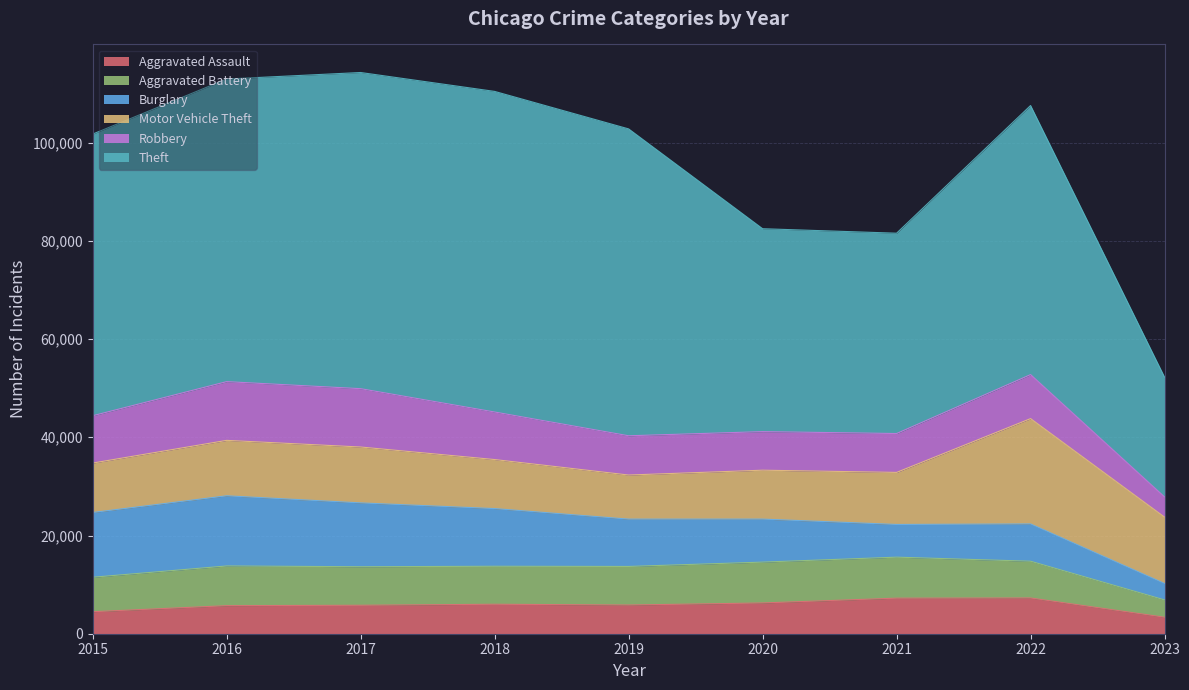

What is the maximum value shown in the chart?

65286